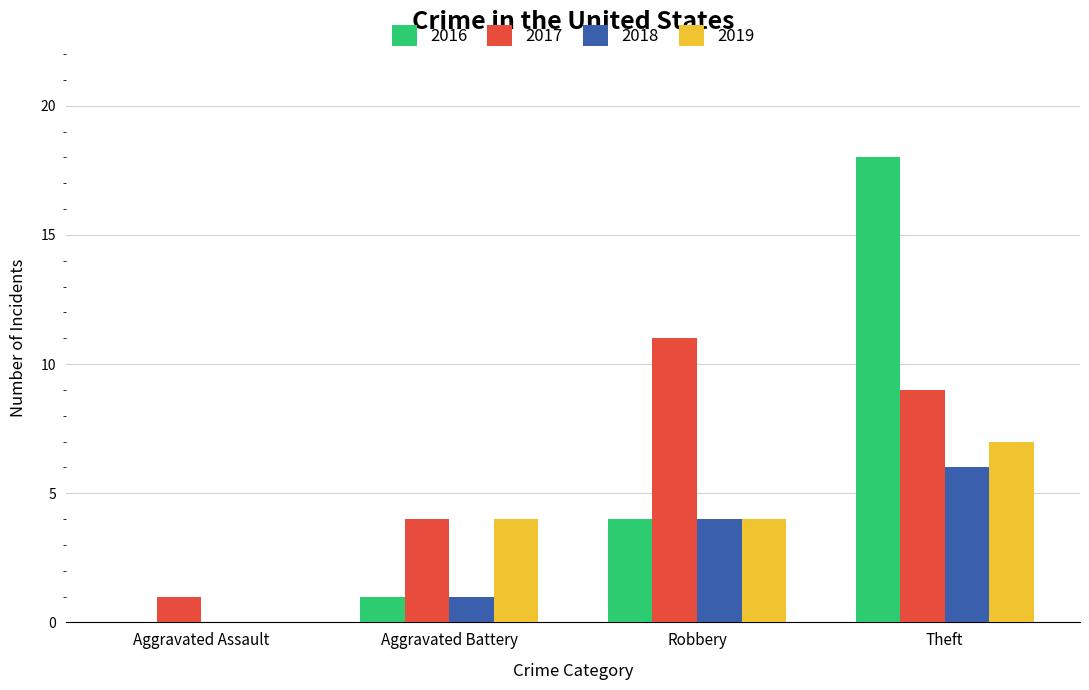

What is the spread (max minus min) of values at Aggravated Assault?

1